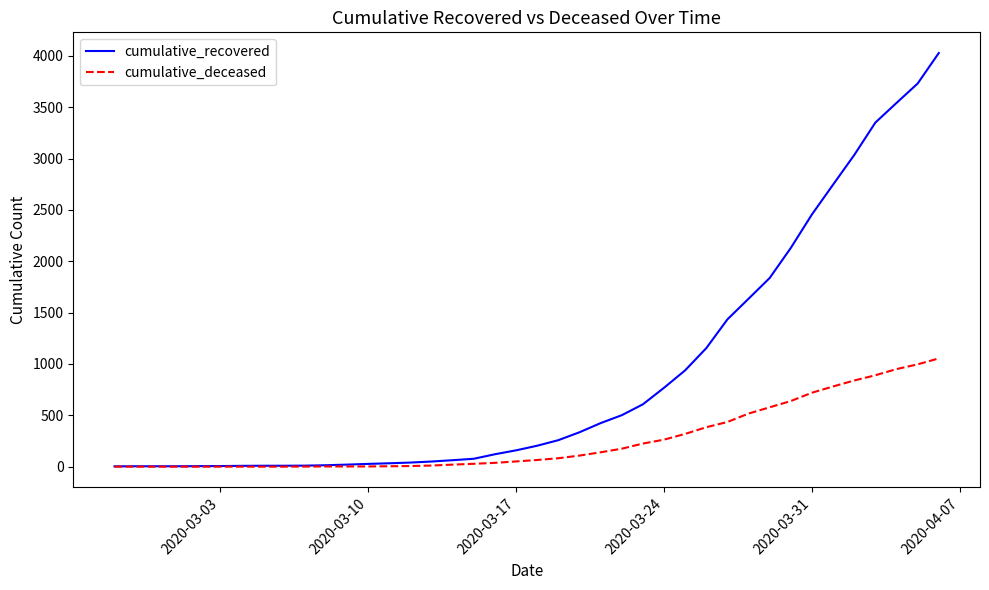

What is the greatest value displayed?

4027